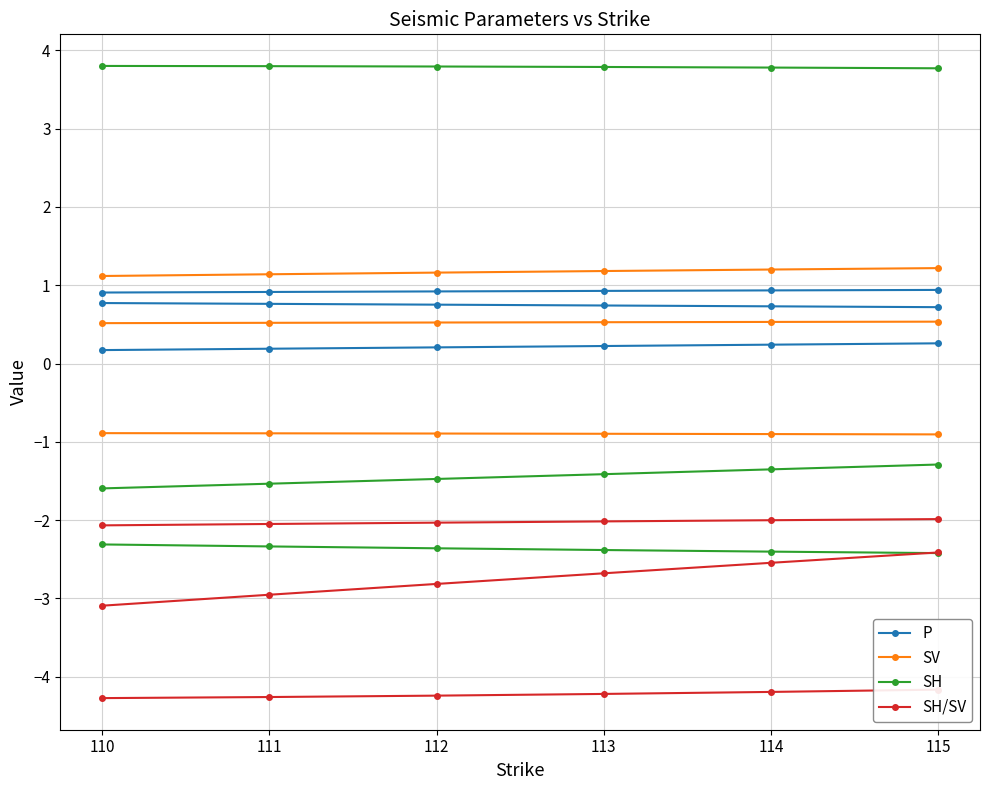

True or false: P and SH/SV intersect in this chart.

False